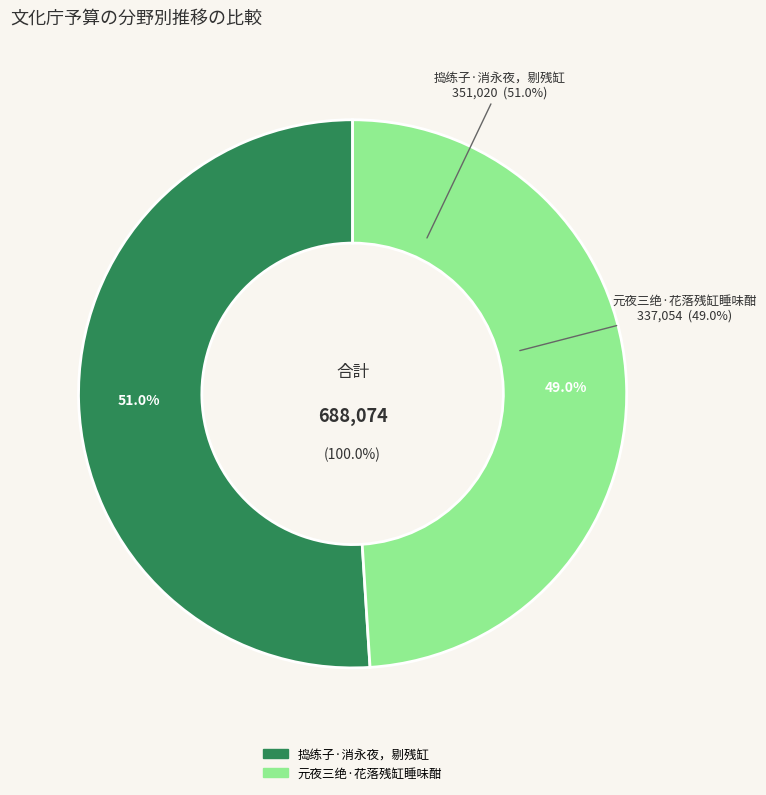

How many segments does this pie chart have?

2